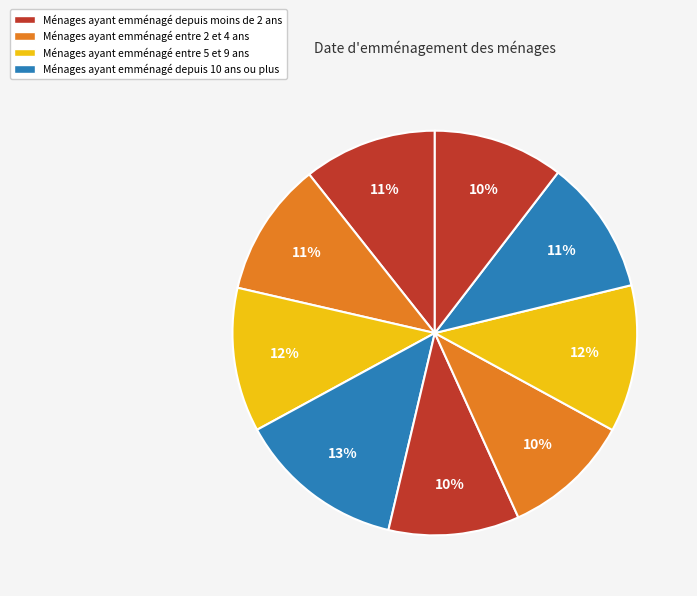

How many slices are in this pie chart?

9